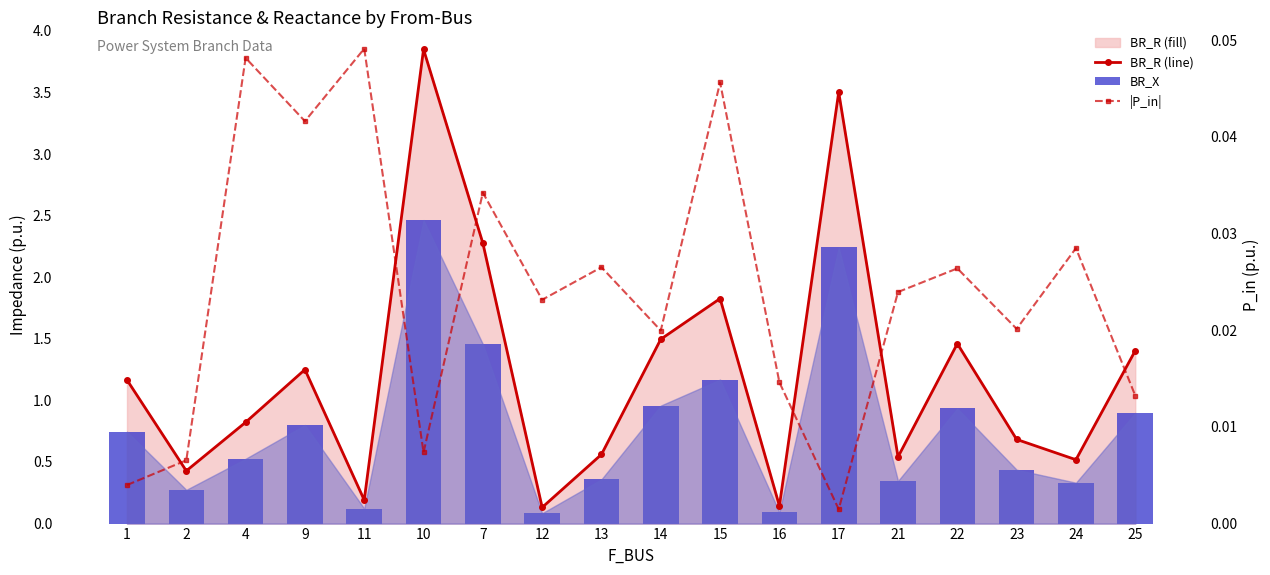

Which series has the largest total across all categories?

BR_R (line)